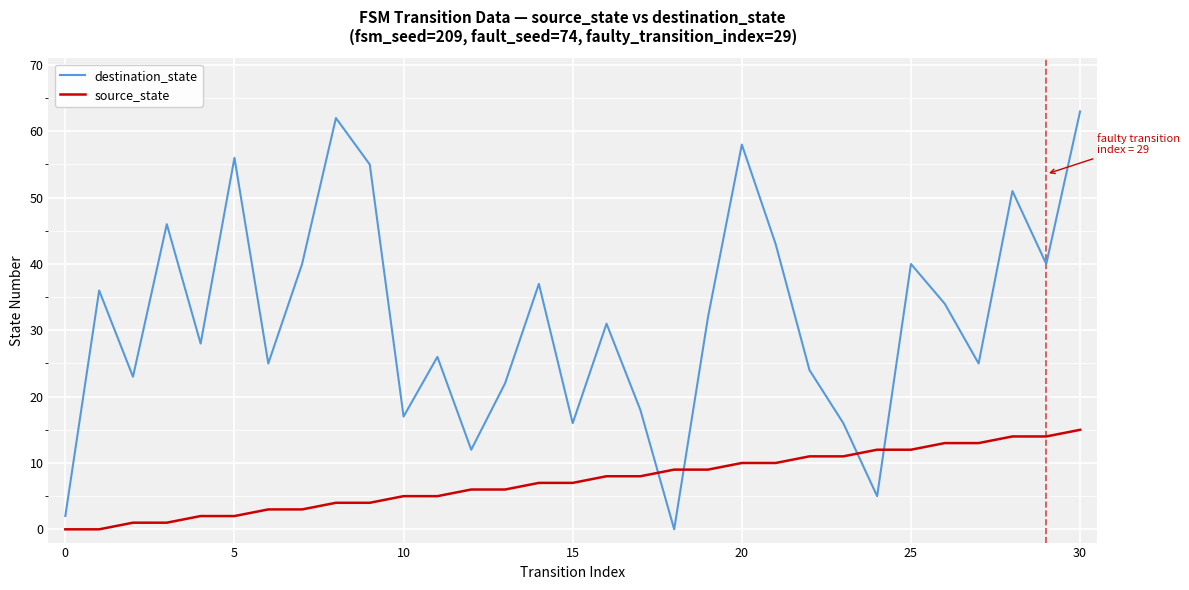

What is the maximum value for destination_state?

63